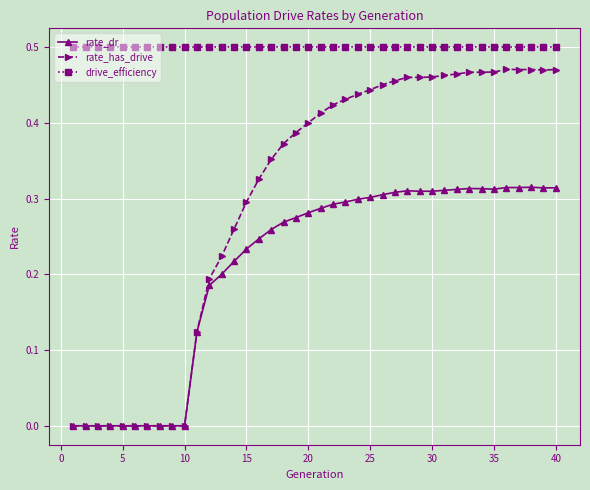

True or false: drive_efficiency and rate_has_drive cross at least once.

False